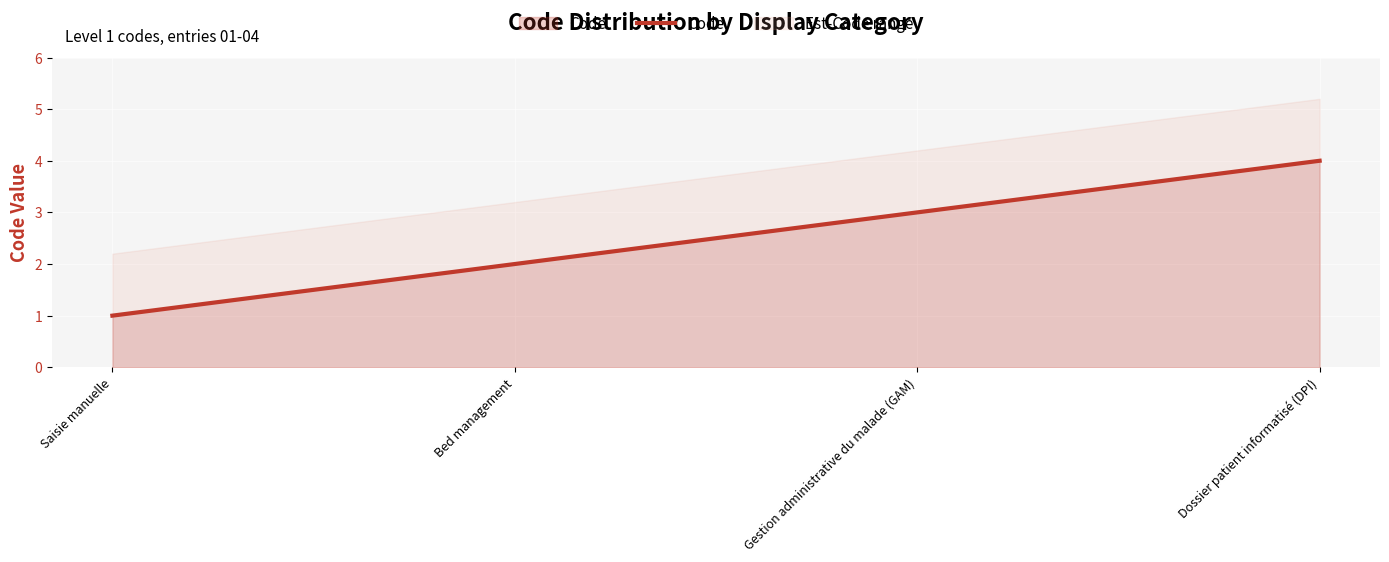

How many values are between 2 and 4?

3